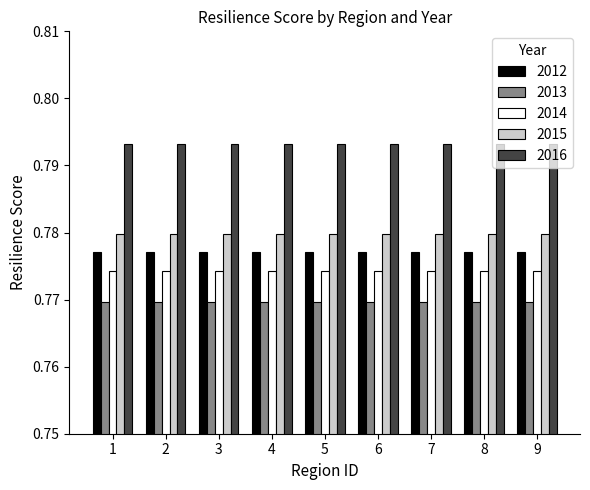

At how many categories does at least one series exceed 0?

9